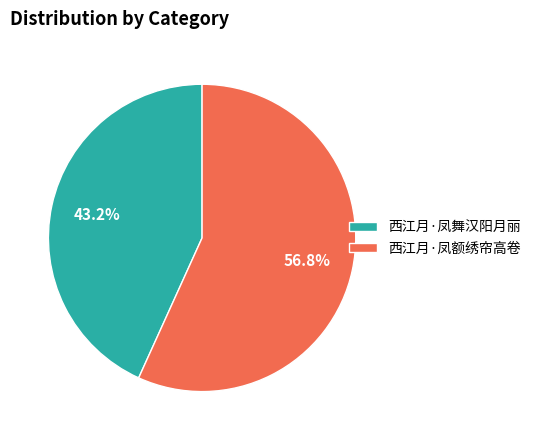

What is the largest slice in the pie chart?

西江月·凤额绣帘高卷